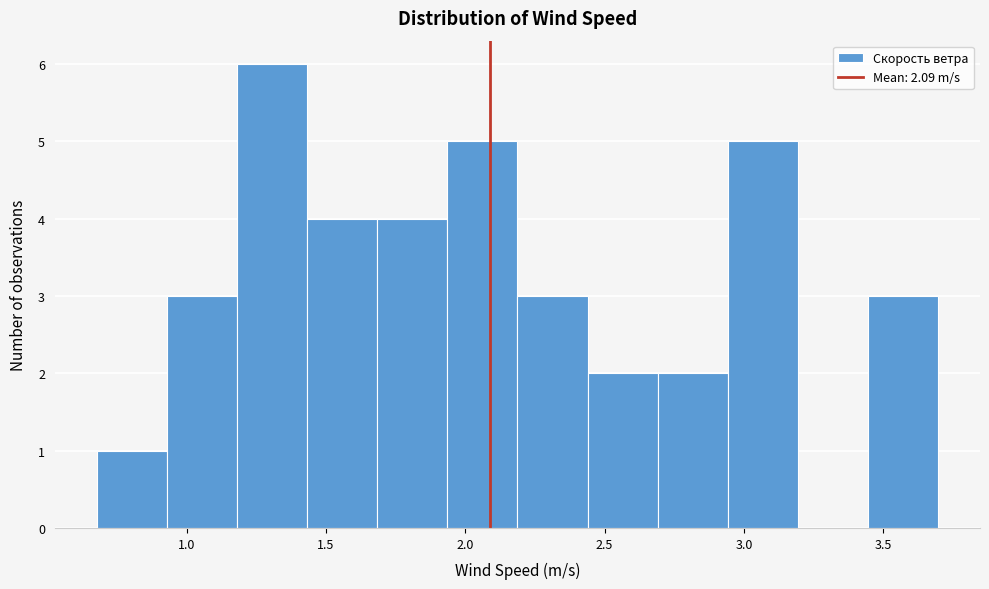

Reading left to right, transcribe this chart: for each bar, give the range it covers on the x-axis and its height. Neither the bar edges nor the heights are printed on the chart, so give them approximately, as read against the axes.

0.70 to 0.95: 1
0.95 to 1.20: 3
1.20 to 1.45: 6
1.45 to 1.70: 4
1.70 to 1.95: 4
1.95 to 2.20: 5
2.20 to 2.45: 3
2.45 to 2.70: 2
2.70 to 2.95: 2
2.95 to 3.20: 5
3.20 to 3.45: 0
3.45 to 3.70: 3